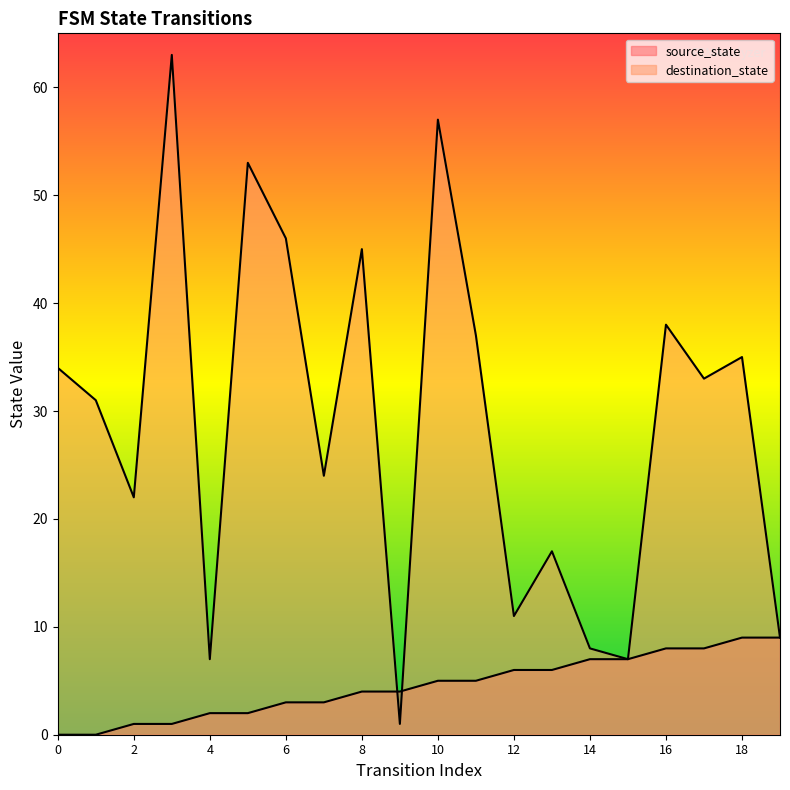

Which series has the largest range (max minus min)?

destination_state